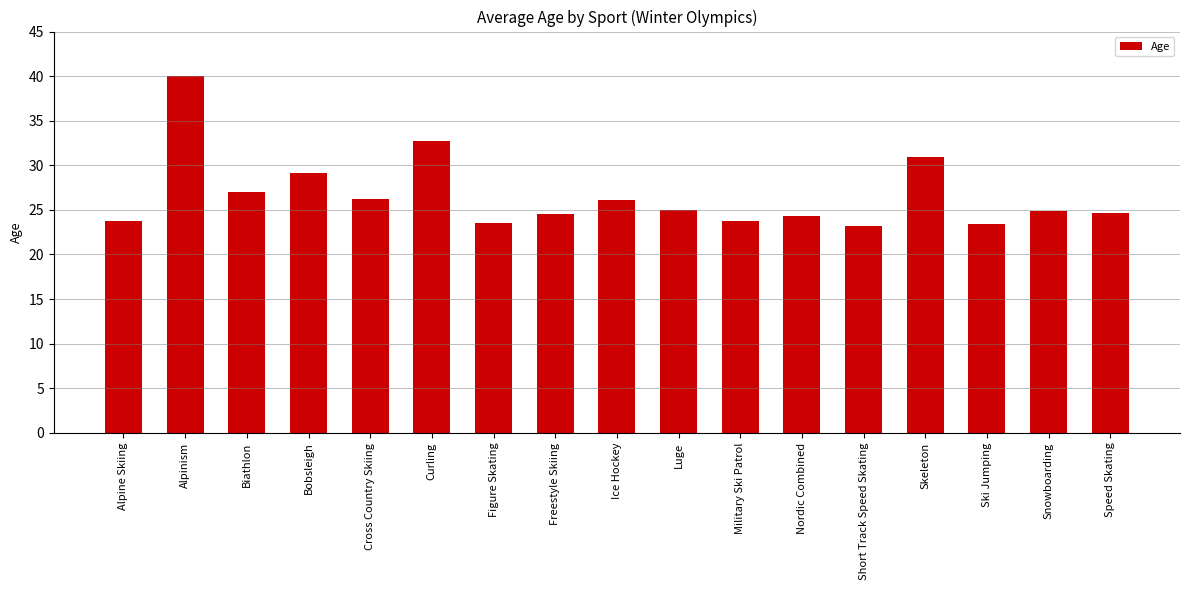

True or false: the data shows 27.0 at Biathlon.

True